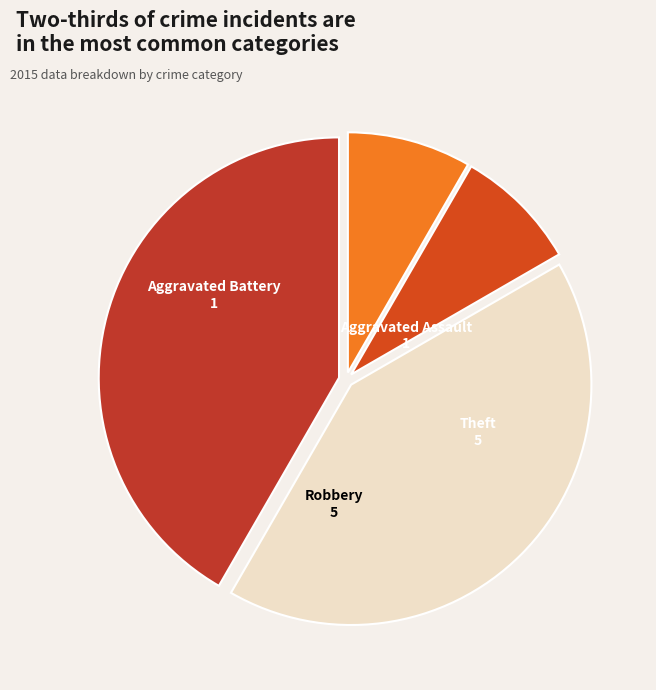

What is the ratio of the value at Theft to the value at Aggravated Battery?

5.0